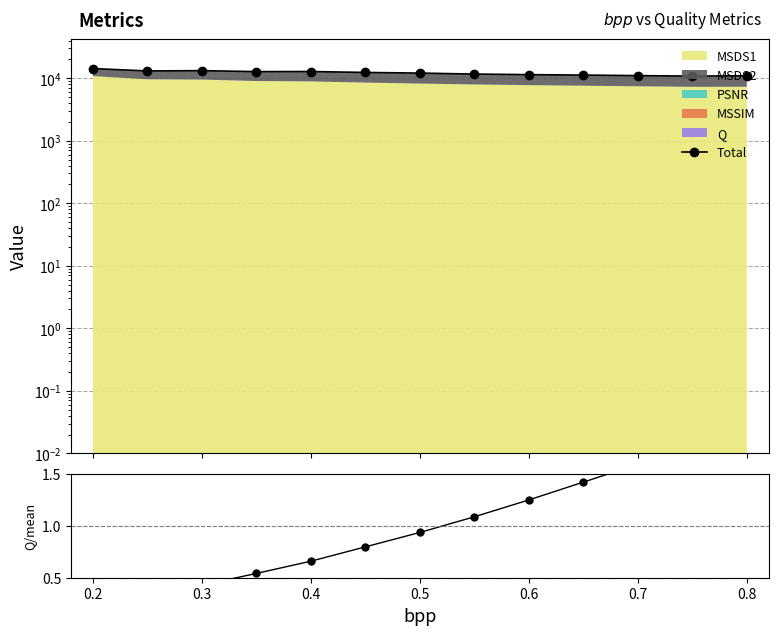

How many values in the Total series are below 12065?

6